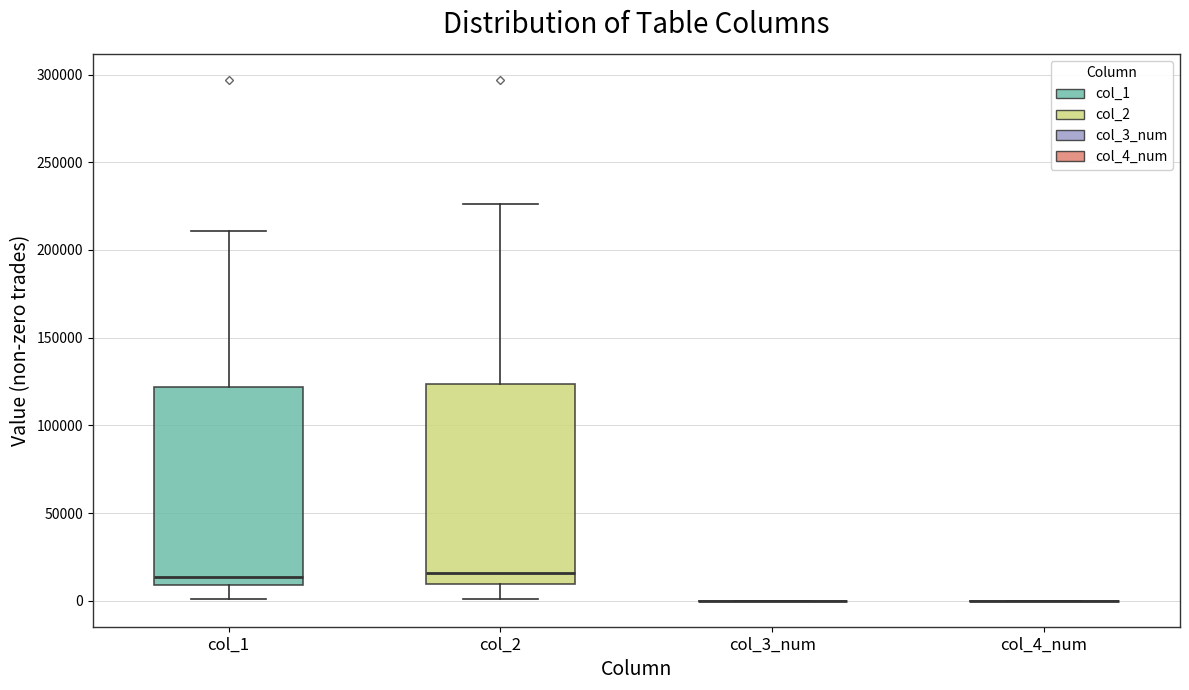

Where does the median line of the box for col_1 sit on the y-axis? The values are not printed on the chart, so give them approximately, as read against the axis.

15000